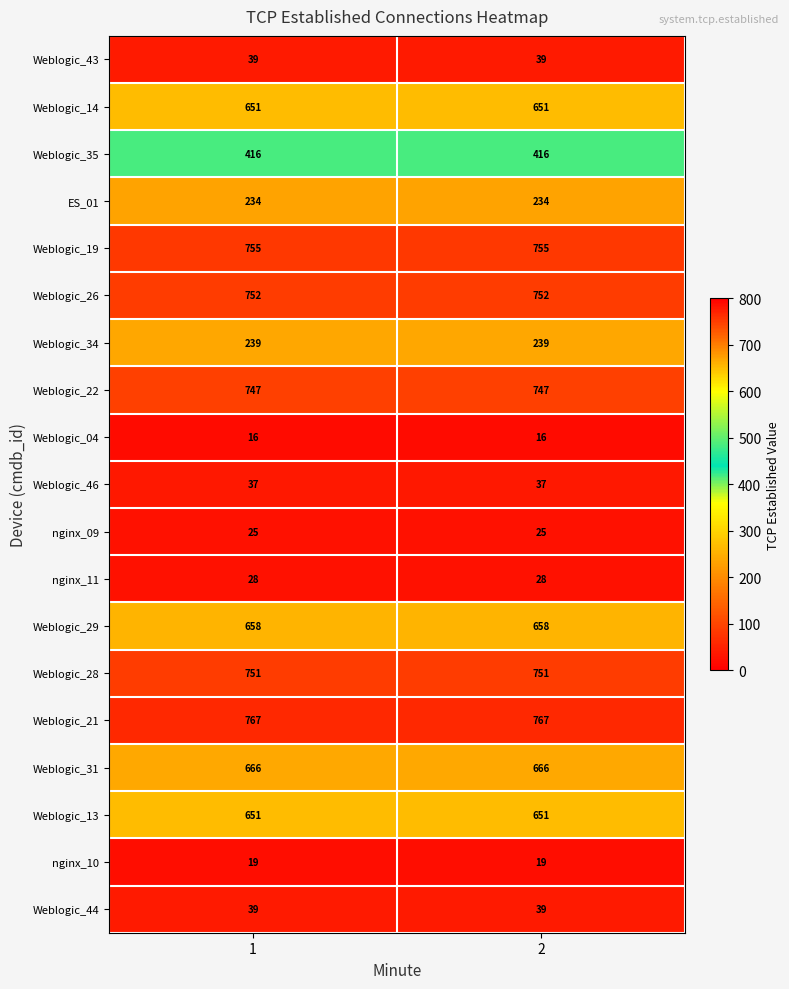

What is the spread (max minus min) of values at 1?

751